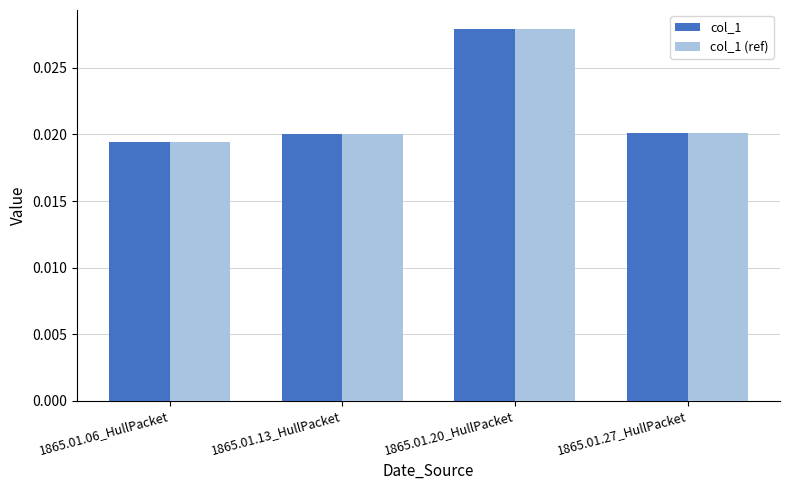

At how many categories does at least one series exceed 0?

4